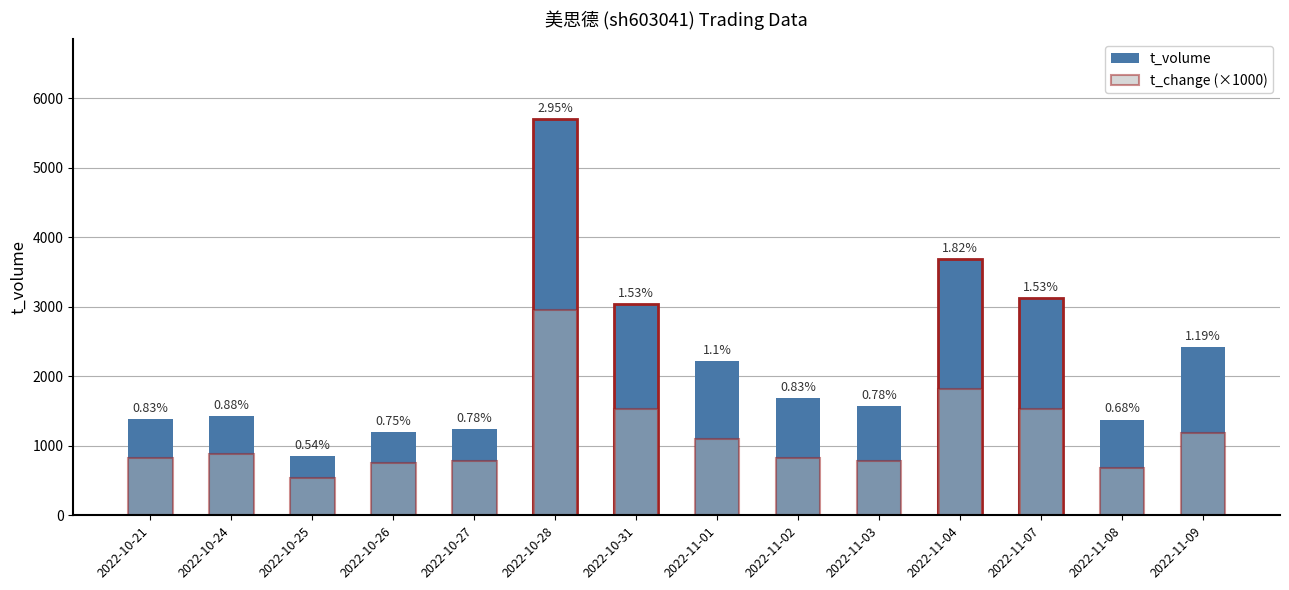

Which series has the widest spread of values?

t_volume